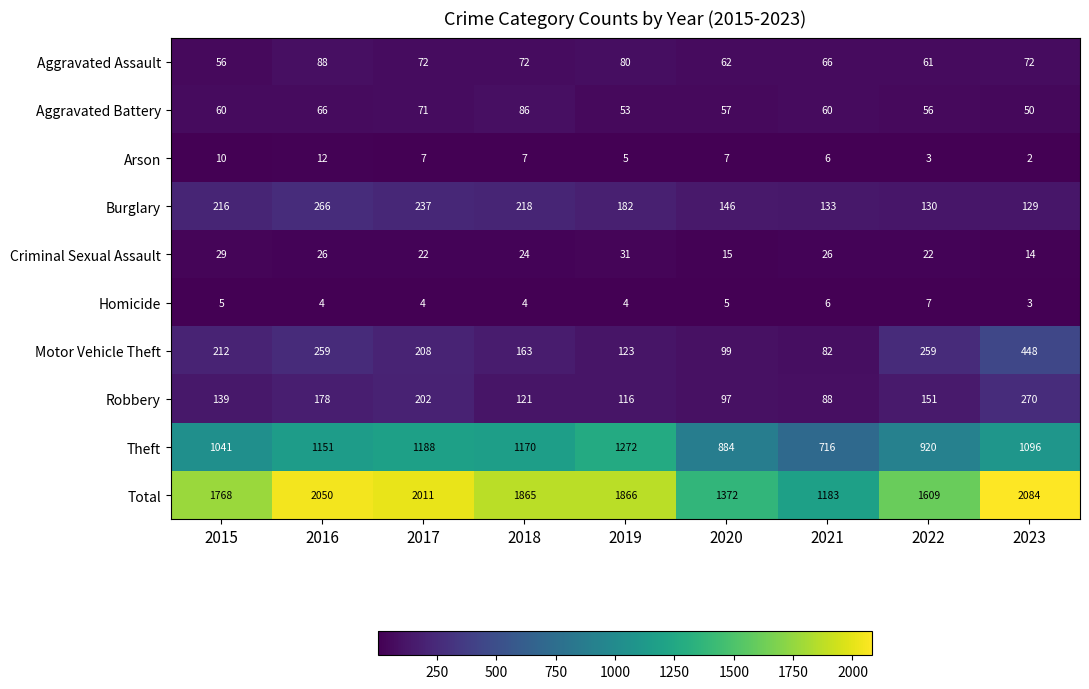

Rank the series at 2019 from highest to lowest value.

Total, Theft, Burglary, Motor Vehicle Theft, Robbery, Aggravated Assault, Aggravated Battery, Criminal Sexual Assault, Arson, Homicide